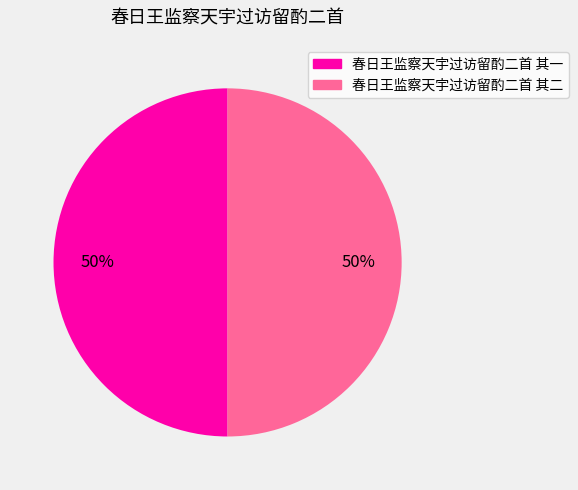

To the nearest percent, what is the combined percentage of 春日王监察天宇过访留酌二首 其二 and 春日王监察天宇过访留酌二首 其一?

100%